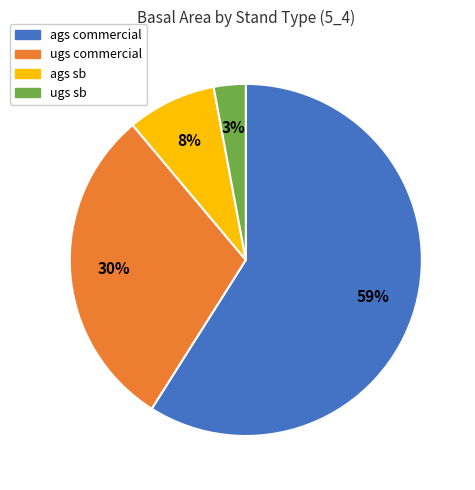

Approximately how many times larger is the value at ags sb compared to ags commercial?

0.1